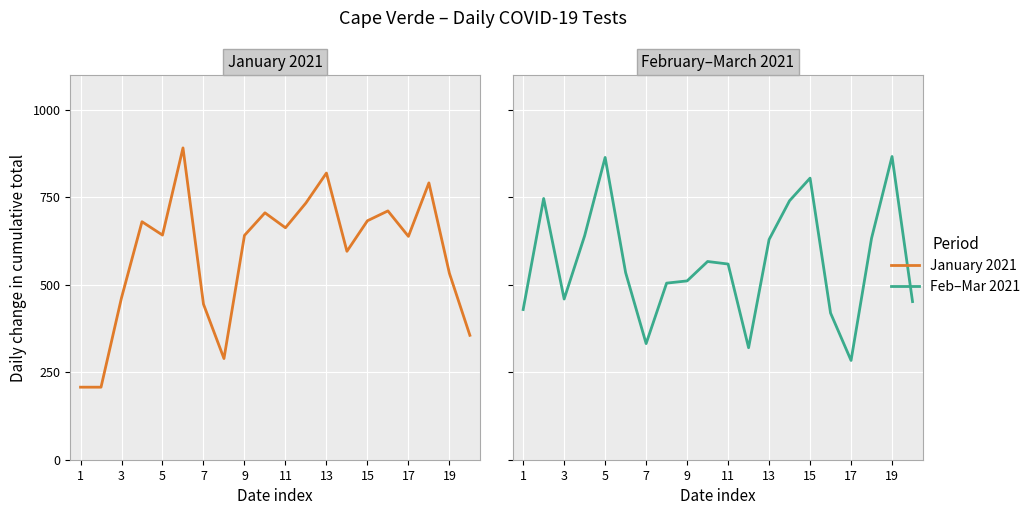

Where is the first local minimum?

3